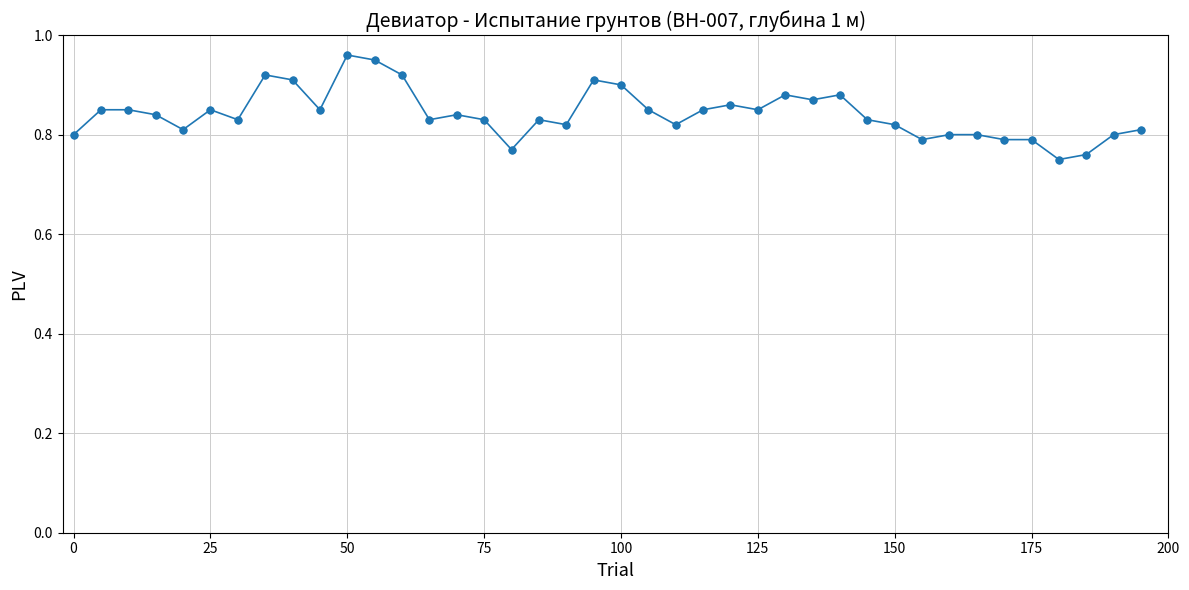

How many values are between 0 and 1?

40